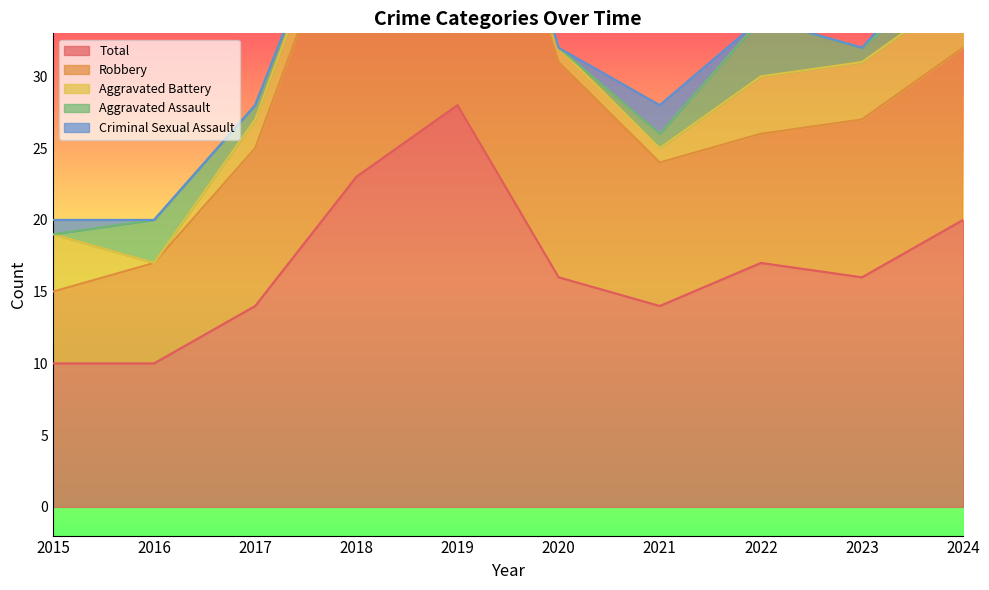

Between 2018 and 2019, which series saw the biggest shift?

Total